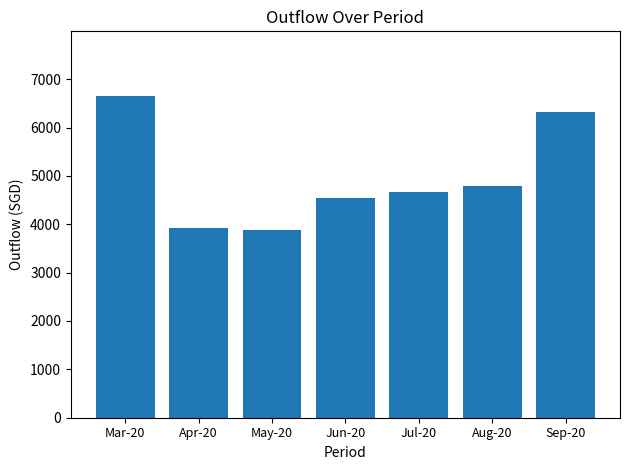

What is the label of the 2nd bar from the left?

Apr-20